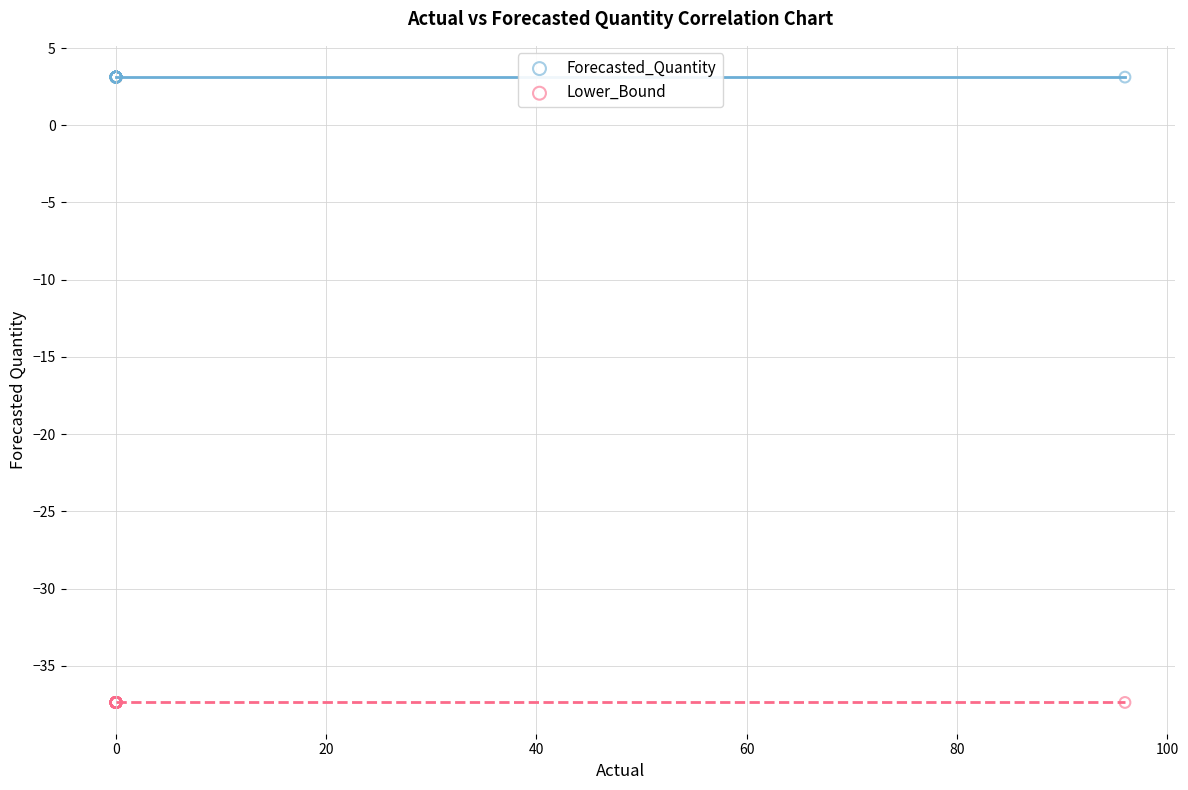

What are all the series names shown in the legend?

Forecasted_Quantity, Lower_Bound